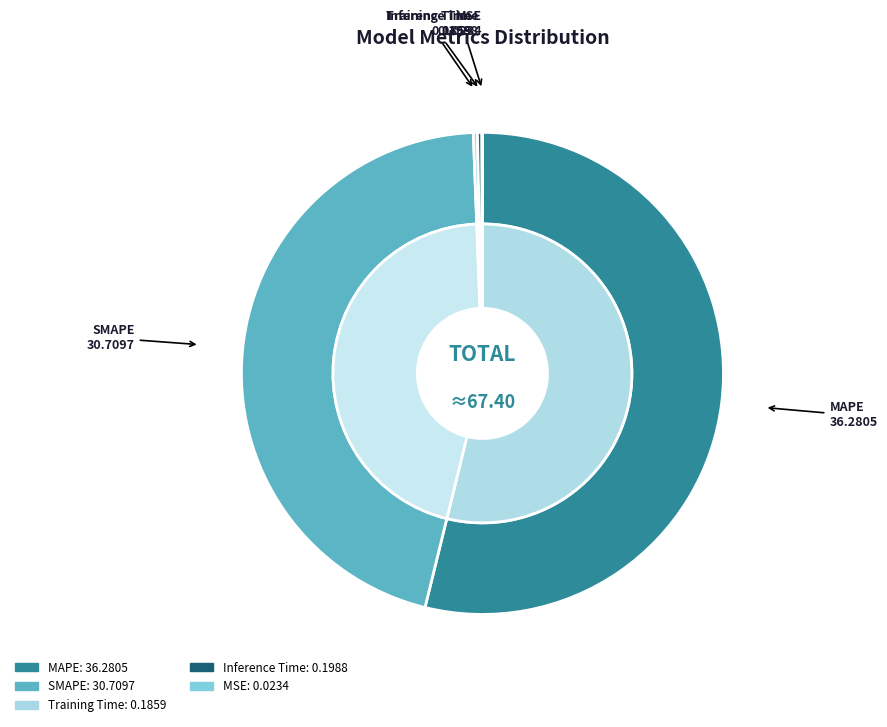

Count the number of slices in the pie.

5